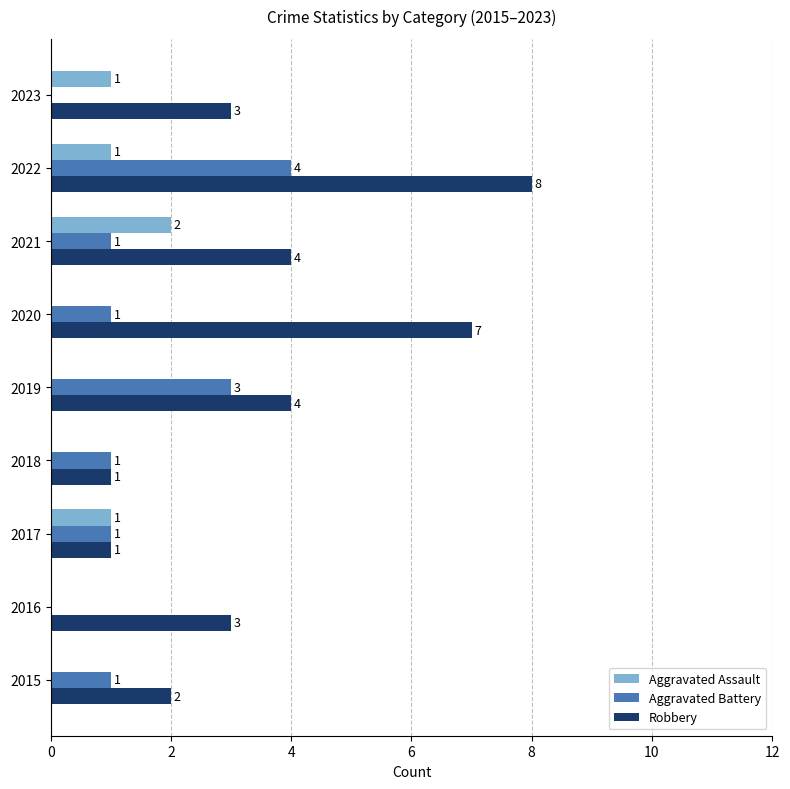

At which category is the sum across all series the highest?

2022